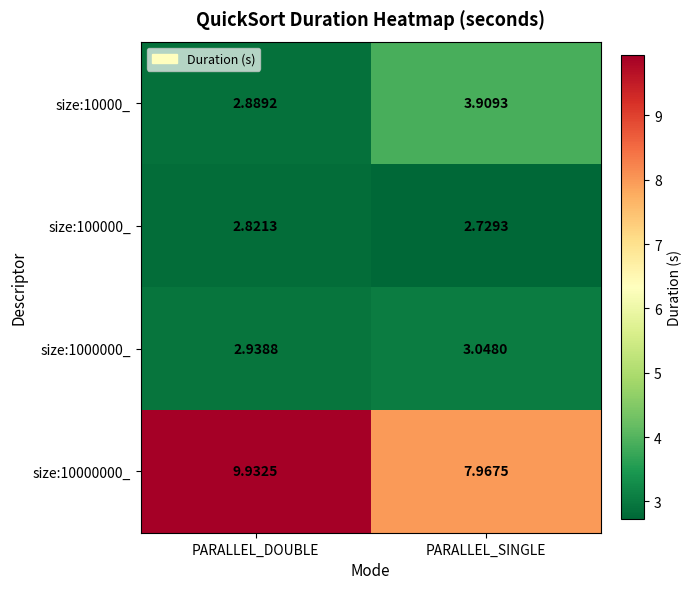

At which label is size:10000_ closest to 3?

PARALLEL_DOUBLE